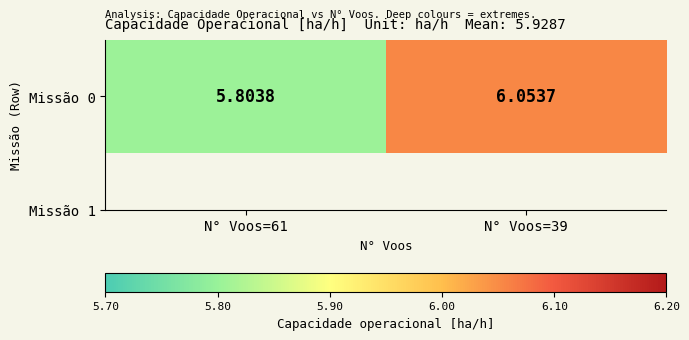

What is the maximum value shown in the chart?

6.1